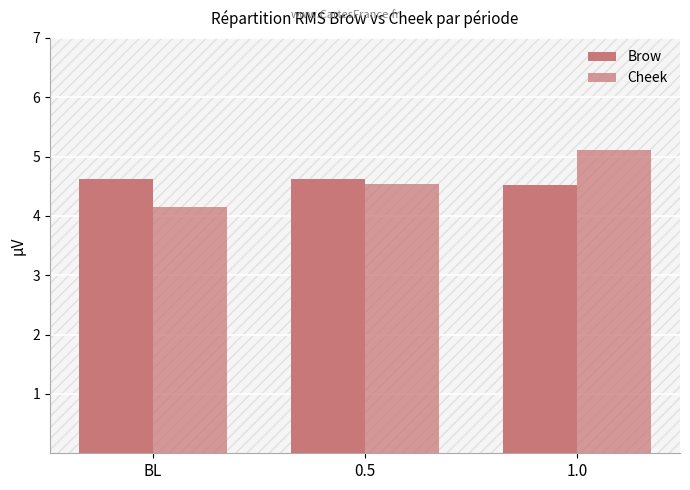

Which series has the widest spread of values?

Cheek